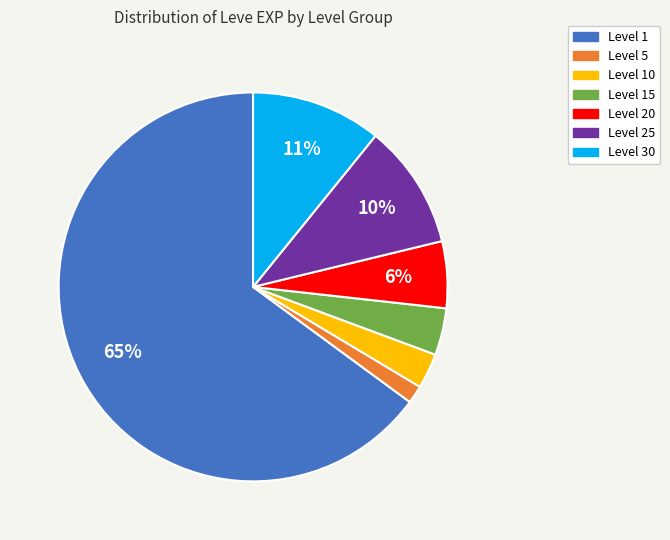

What percentage is the Level 5 slice, to the nearest percent?

1%